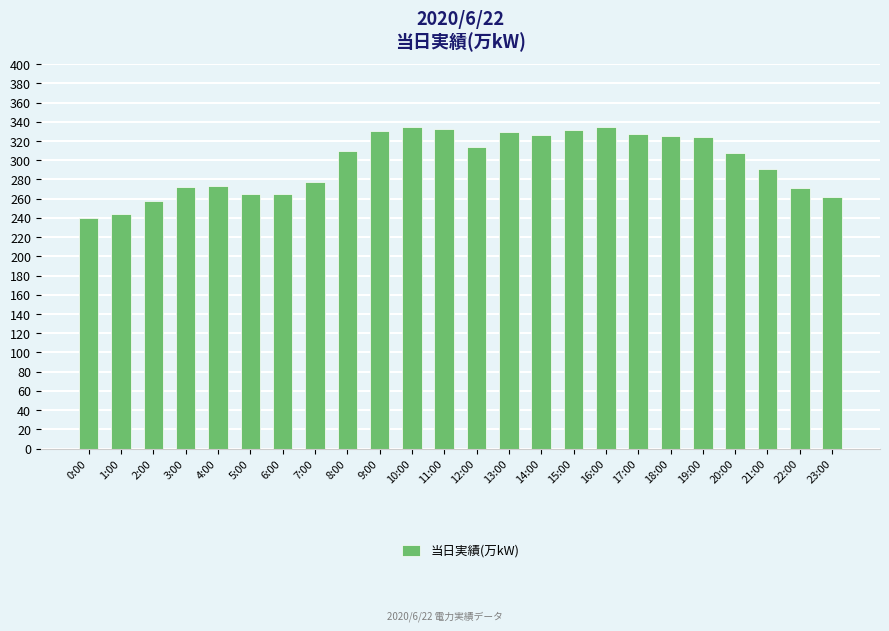

True or false: the data shows 272 at 3:00.

True